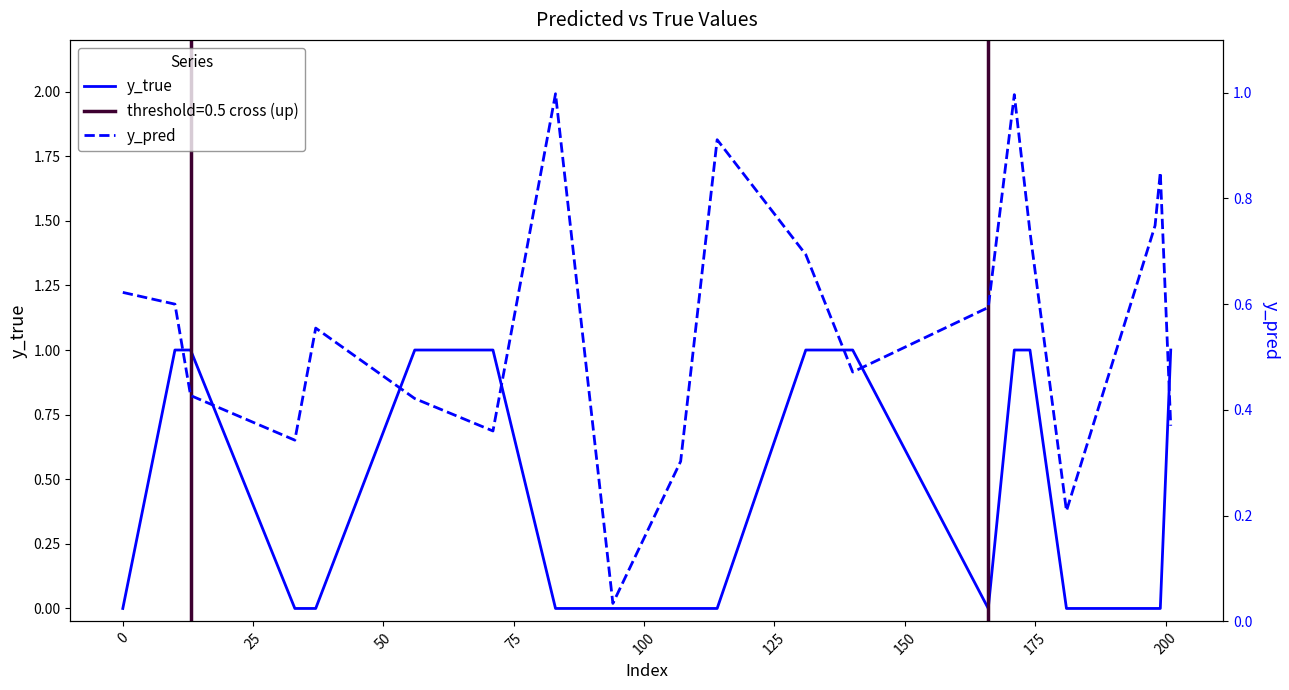

Does the chart display data point markers on the line(s)?

No